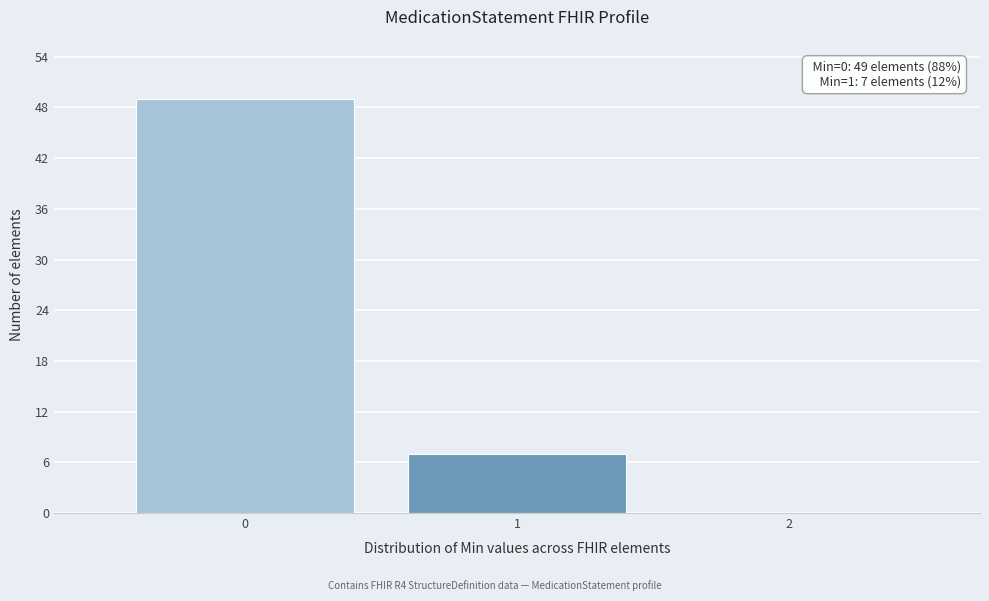

Over which range of the x-axis is the bar tallest?

-0.5 to 0.5